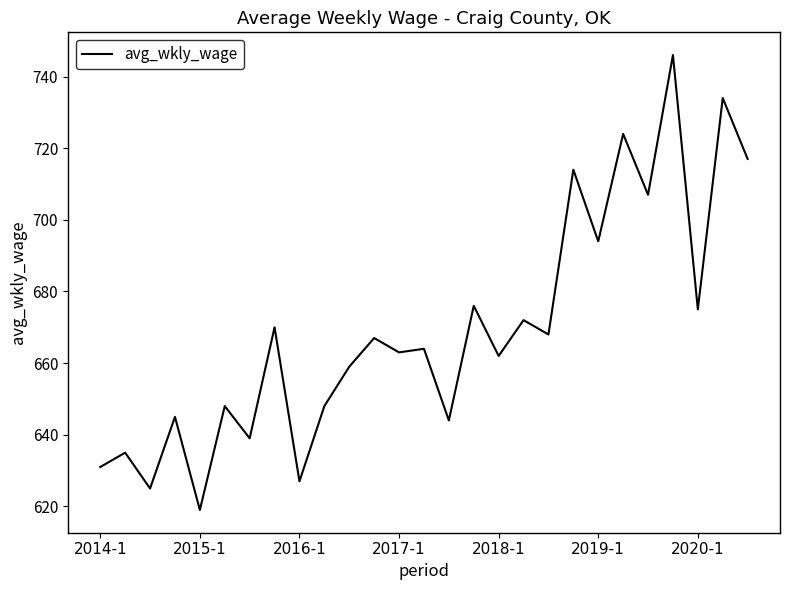

What is the smallest value displayed?

619